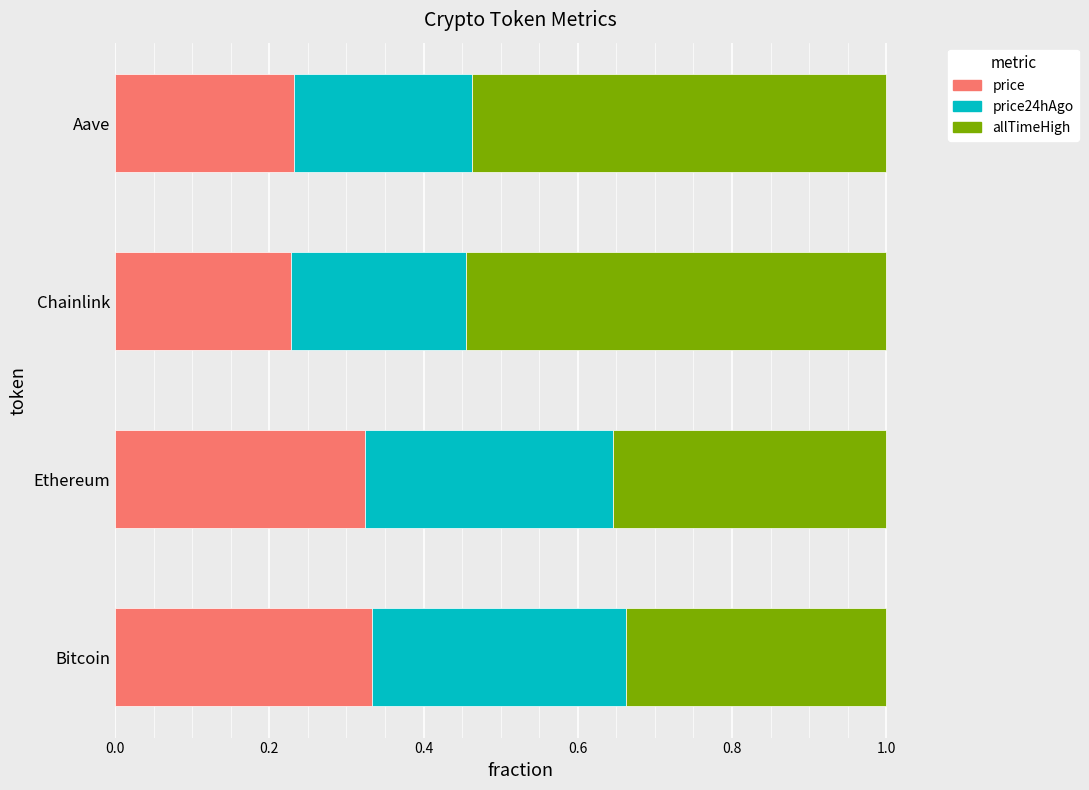

What is the total value across all series at Chainlink?

1.0